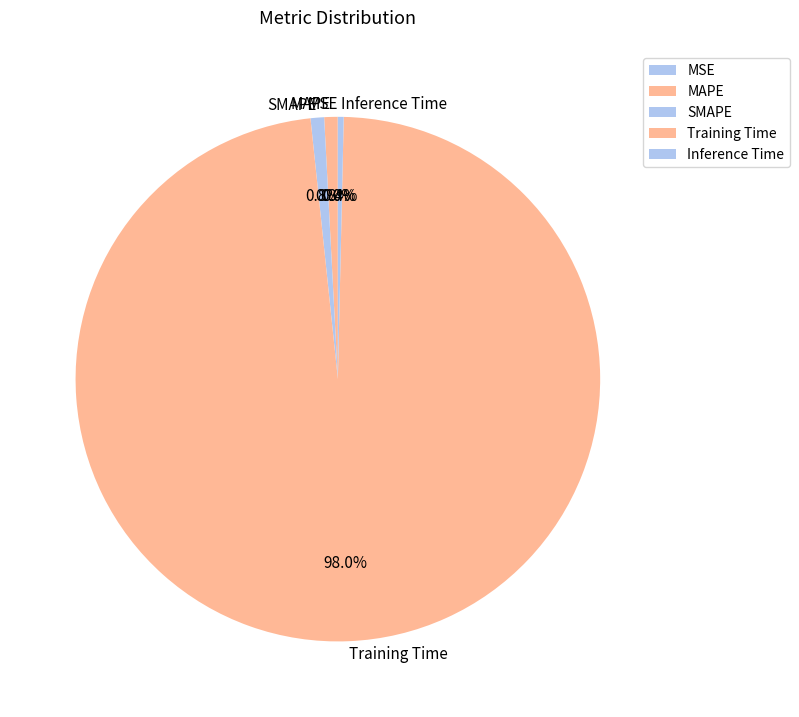

The Training Time slice represents 98% of the pie. True or false?

True